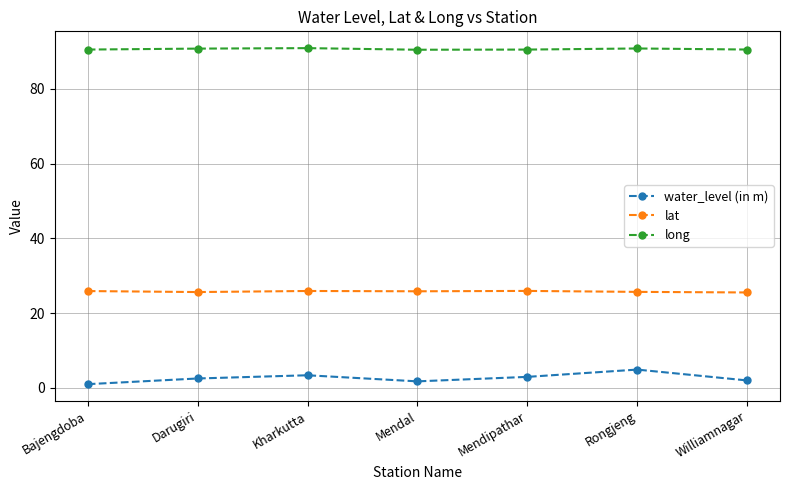

What are all the series names shown in the legend?

water_level (in m), lat, long